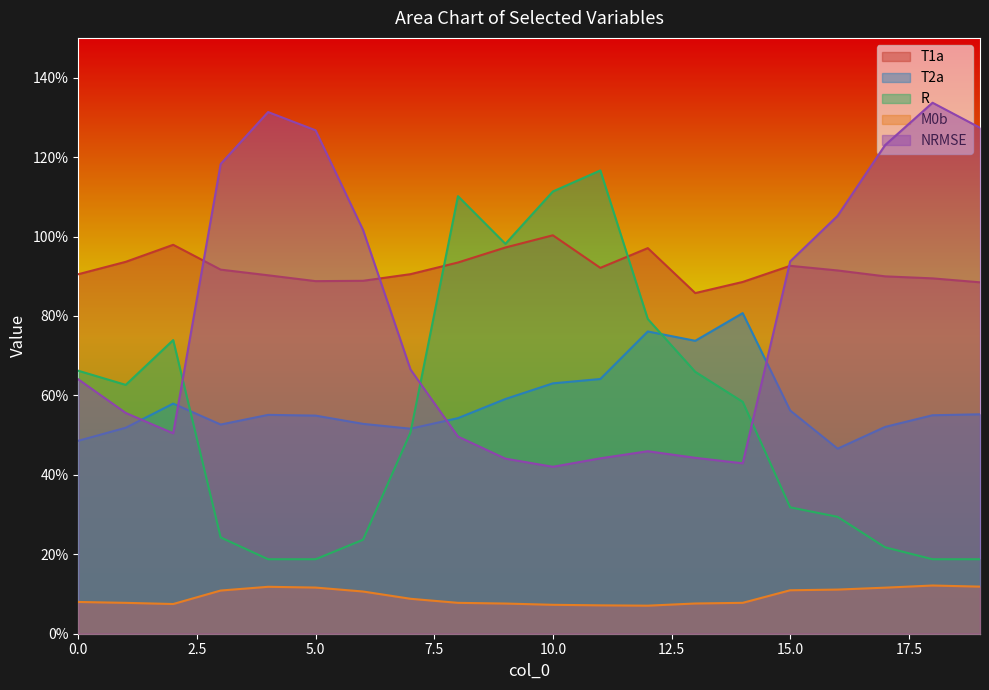

At how many categories does at least one series exceed 6?

20